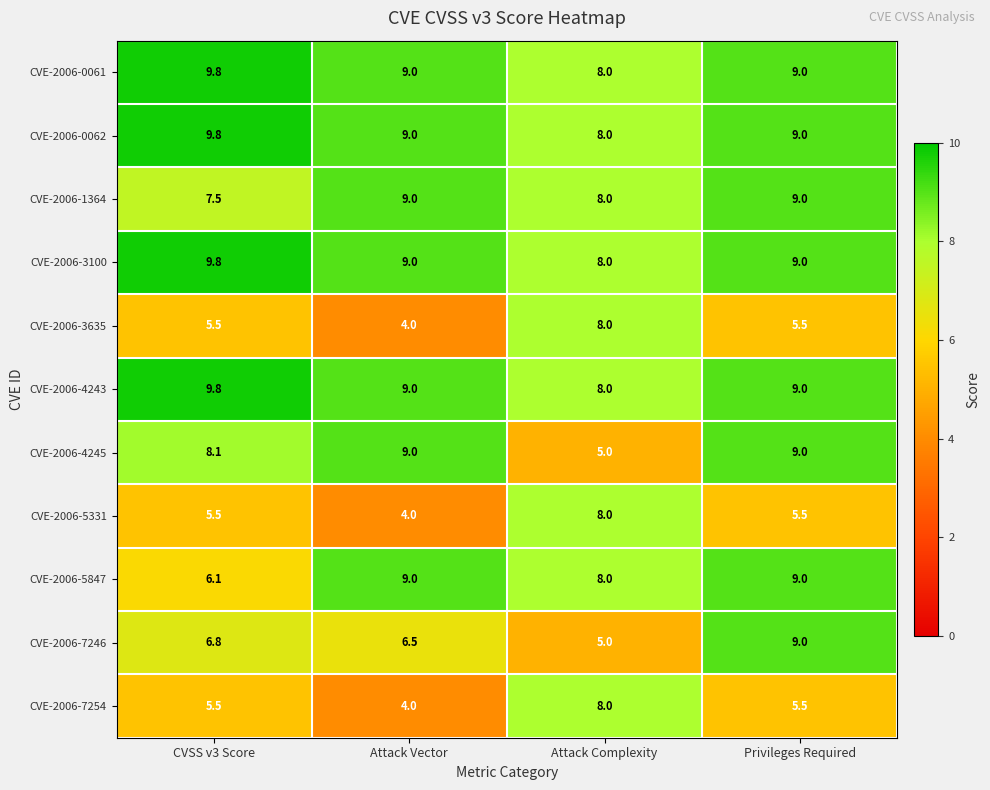

Read the CVE-2006-4245 value at Attack Complexity.

5.0